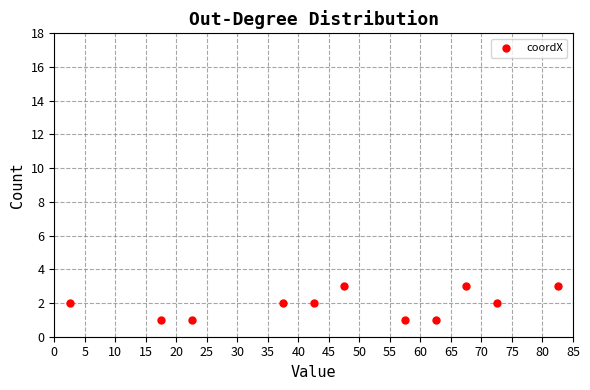

How many points are shown in the scatter plot?

11